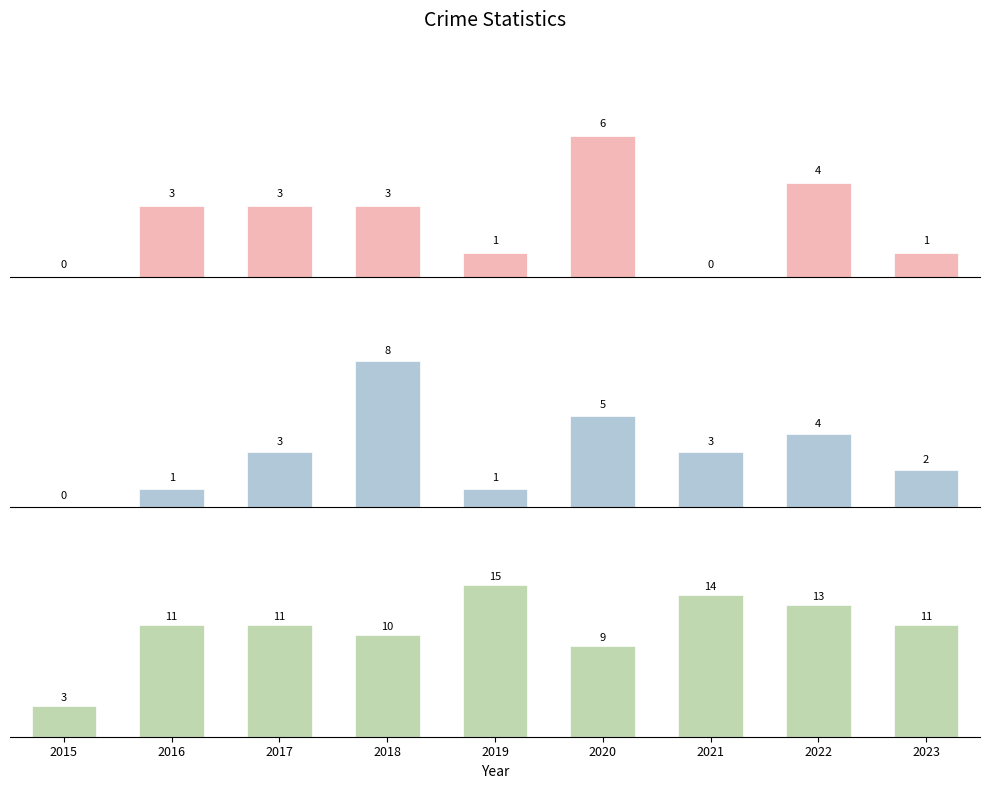

At which category is the sum across all series the highest?

2018